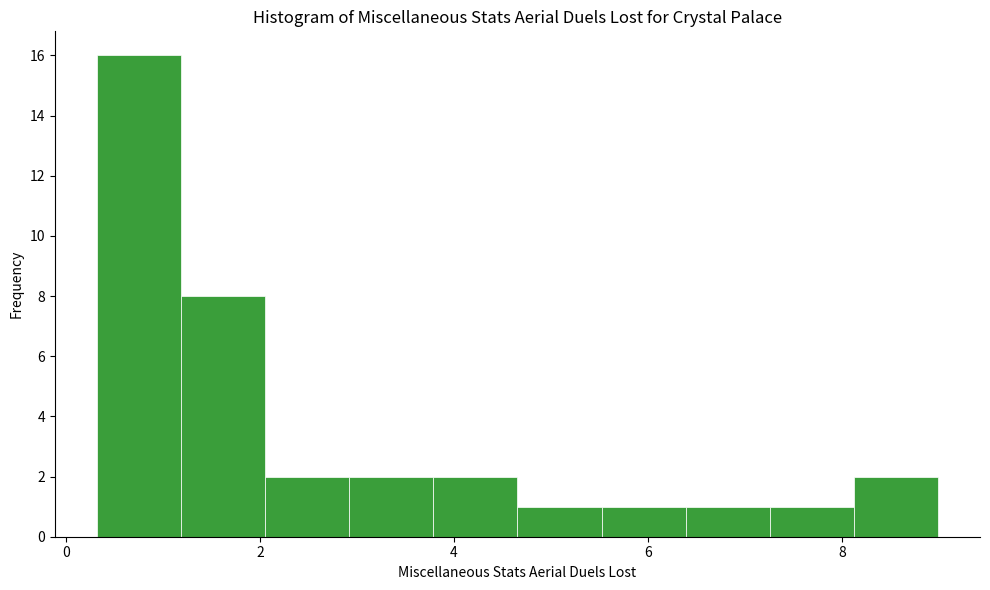

Reading left to right, transcribe this chart: for each bar, give the range it covers on the x-axis and its height. Neither the bar edges nor the heights are printed on the chart, so give them approximately, as read against the axes.

0.4 to 1.2: 16
1.2 to 2.0: 8
2.0 to 3.0: 2
3.0 to 3.8: 2
3.8 to 4.6: 2
4.6 to 5.6: 1
5.6 to 6.4: 1
6.4 to 7.2: 1
7.2 to 8.2: 1
8.2 to 9.0: 2